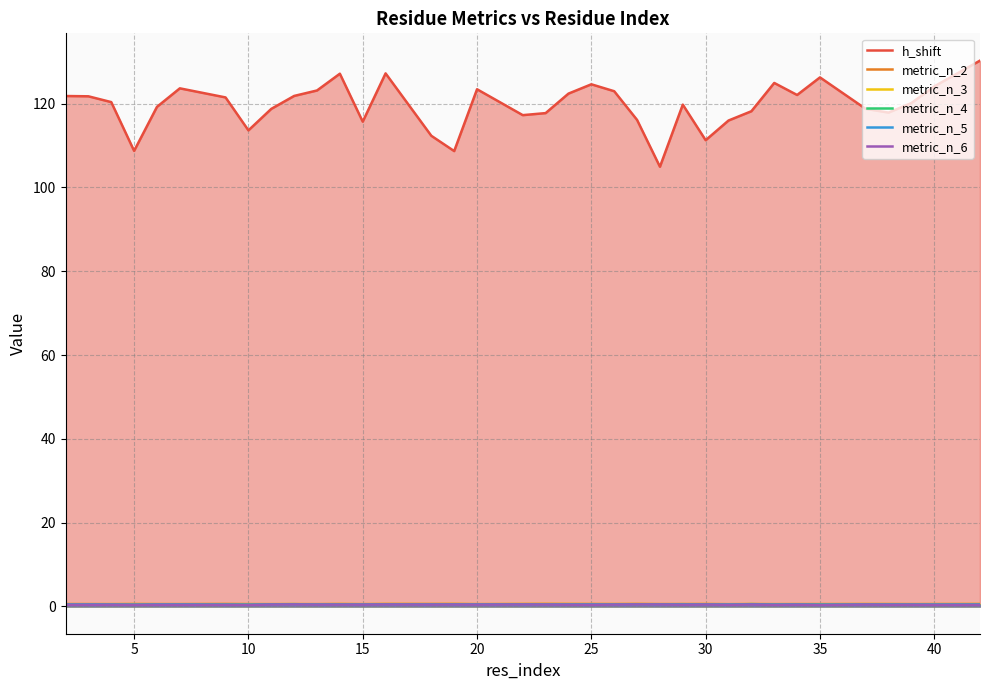

How many data points does each series have?

36